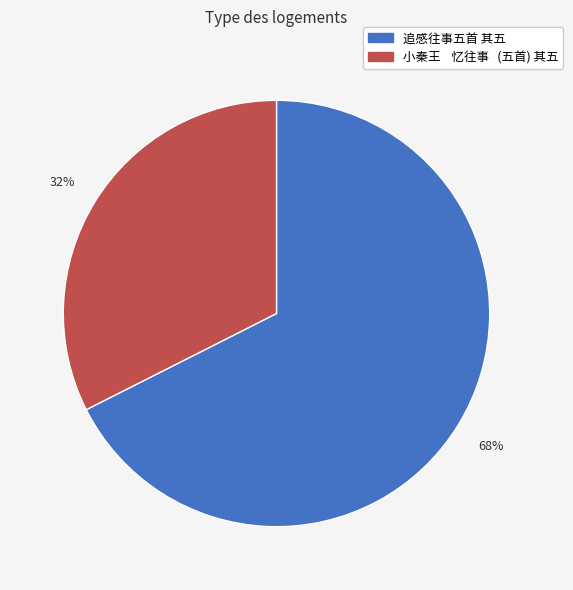

To the nearest percent, what portion does 追感往事五首 其五 represent?

68%